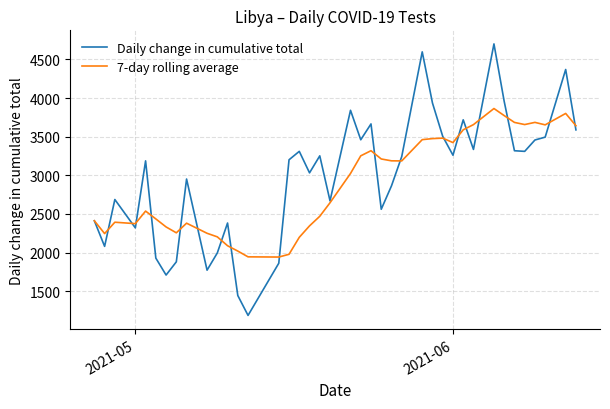

Which series has the widest spread of values?

Daily change in cumulative total